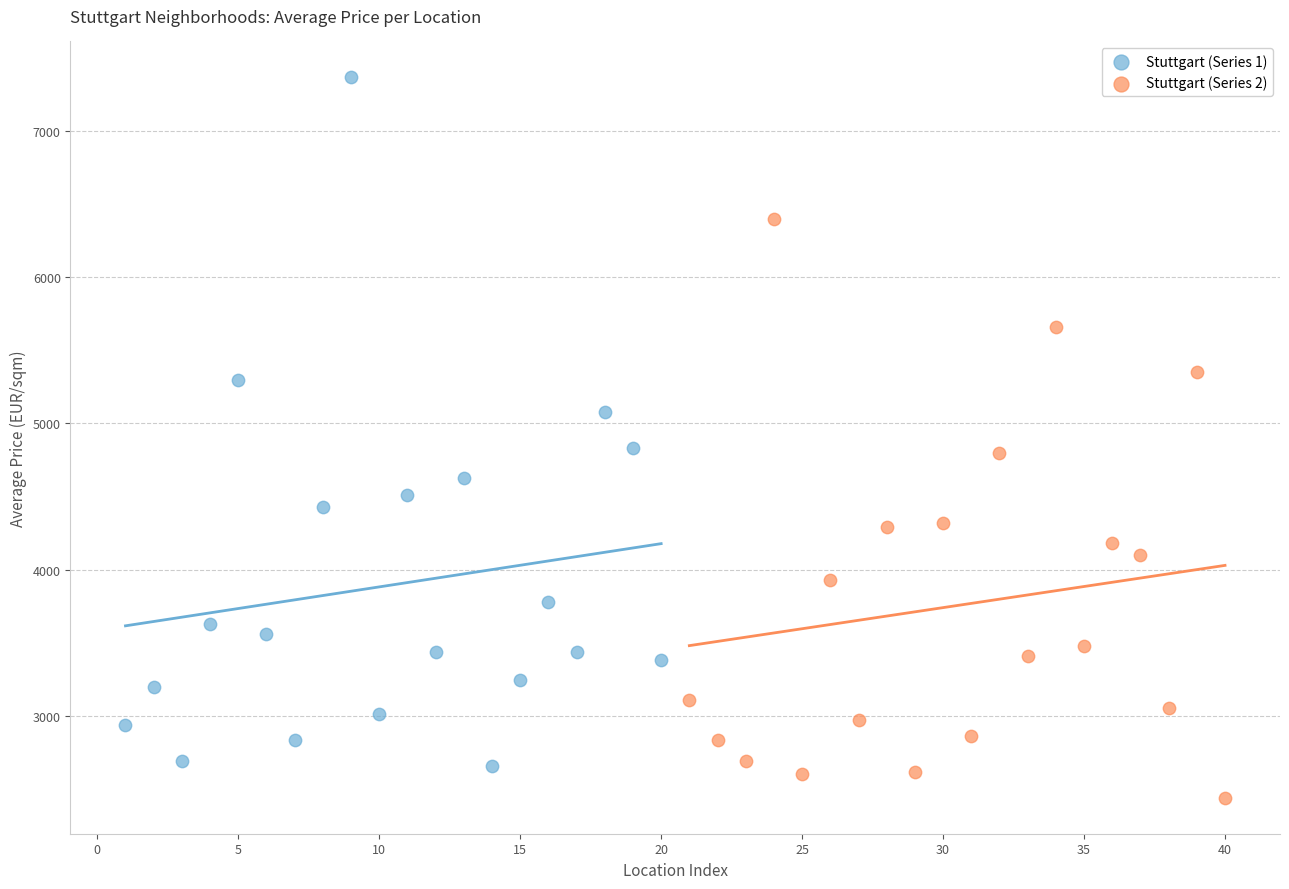

Which series has the largest Y range (max minus min)?

Stuttgart (Series 1)